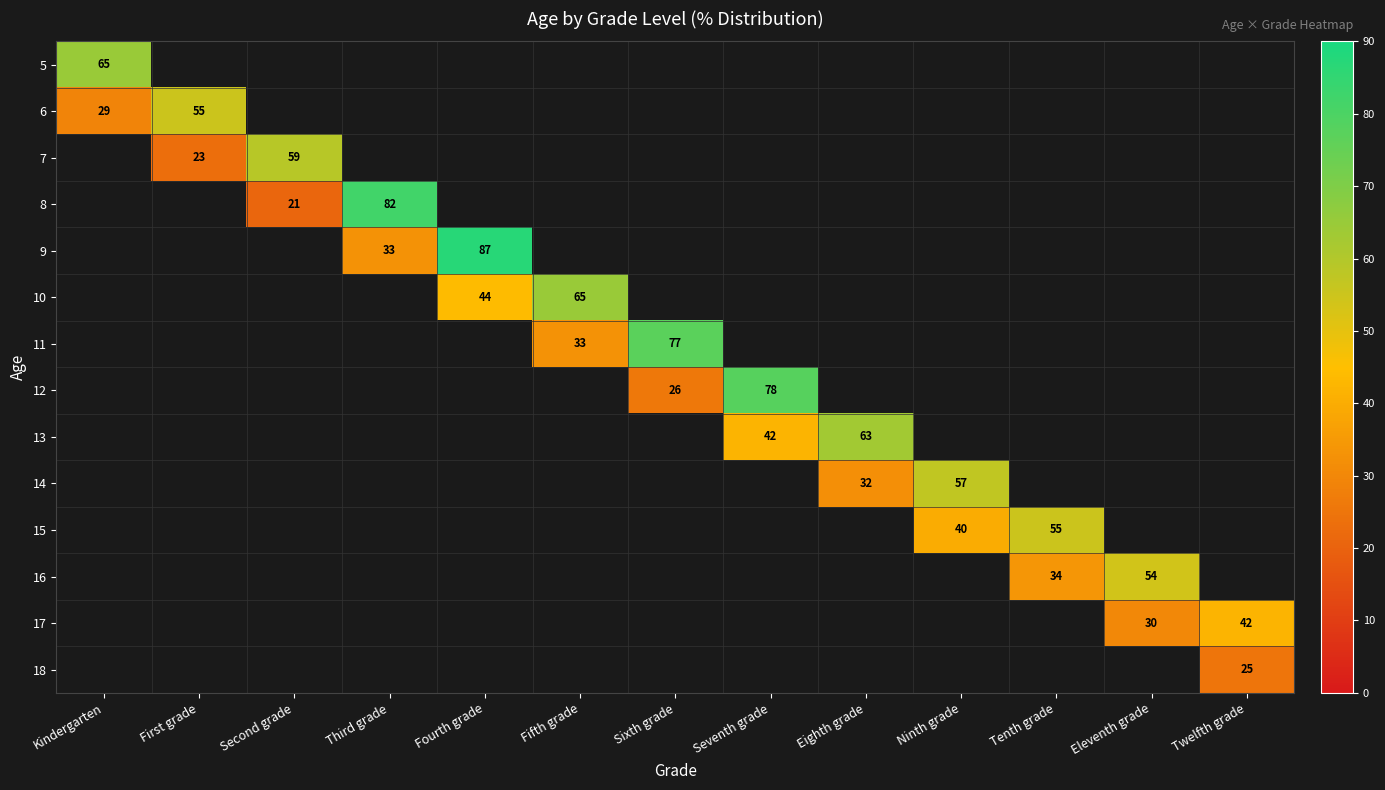

At which category does the chart reach its minimum across all series?

Second grade